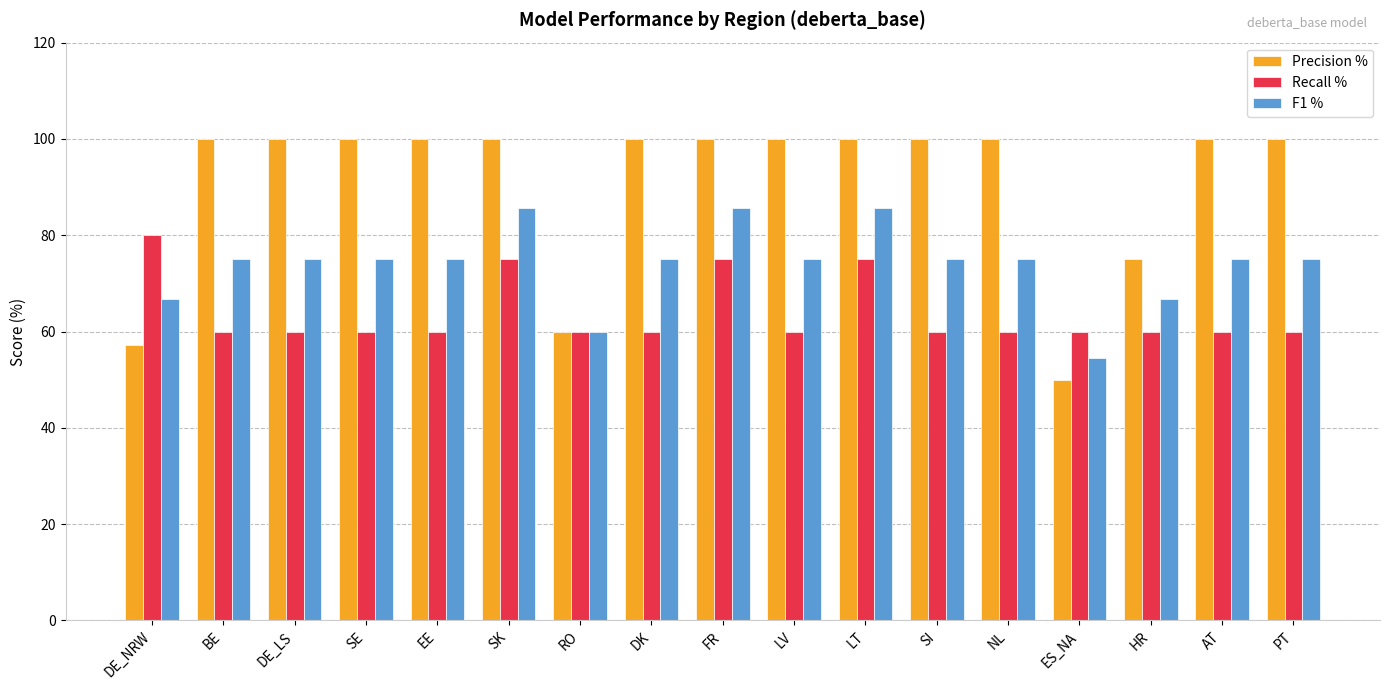

Rank the series at NL from highest to lowest value.

Precision %, F1 %, Recall %